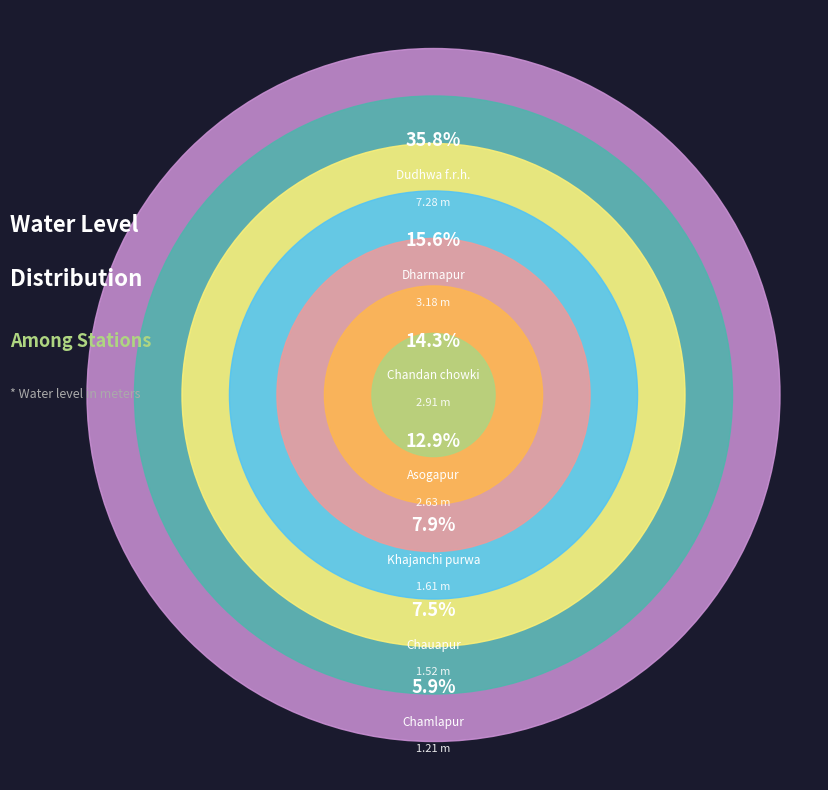

Is there any slice that represents more than half of the pie?

No